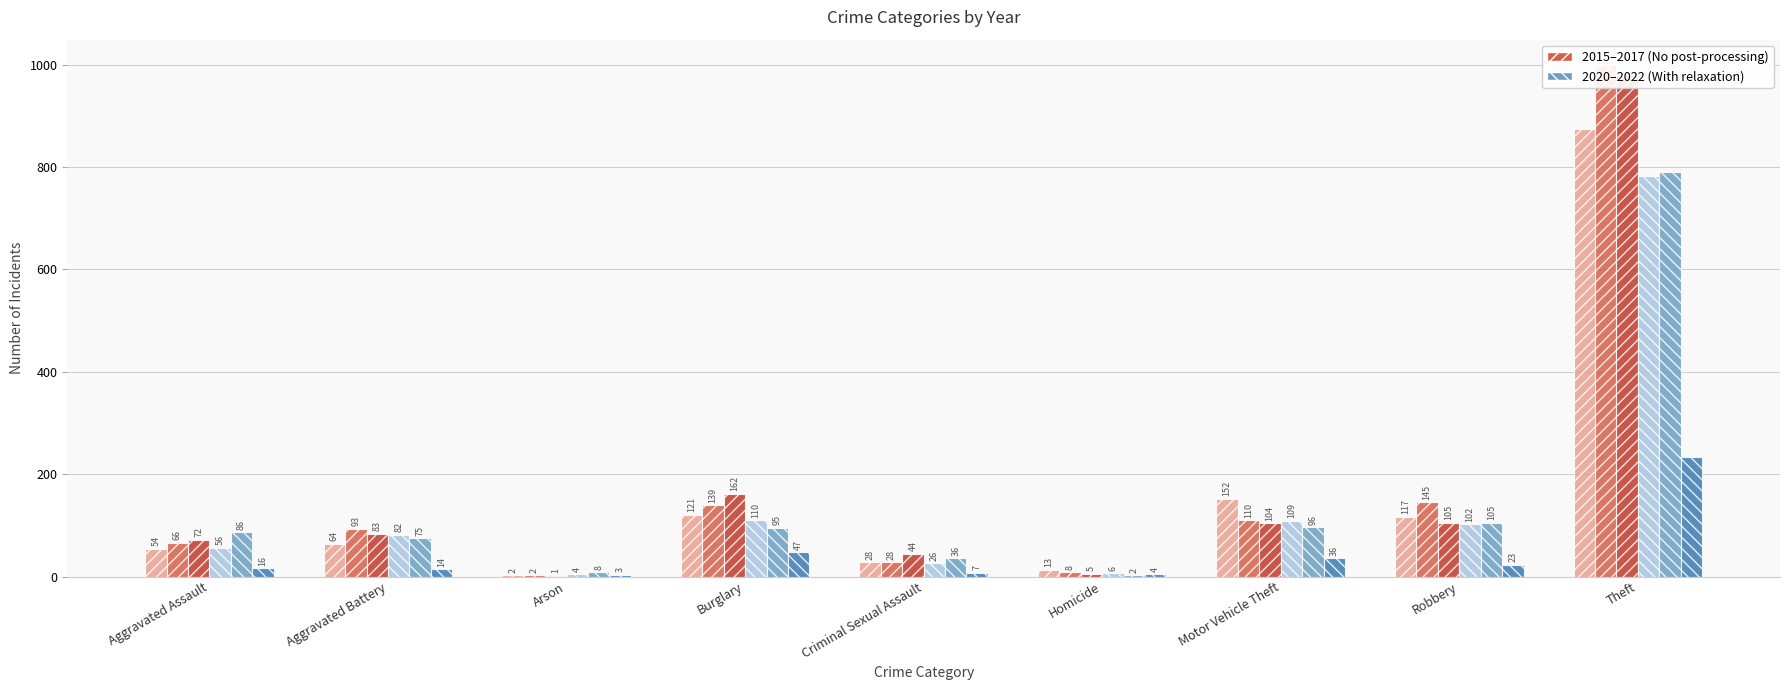

Are the bars horizontal?

No